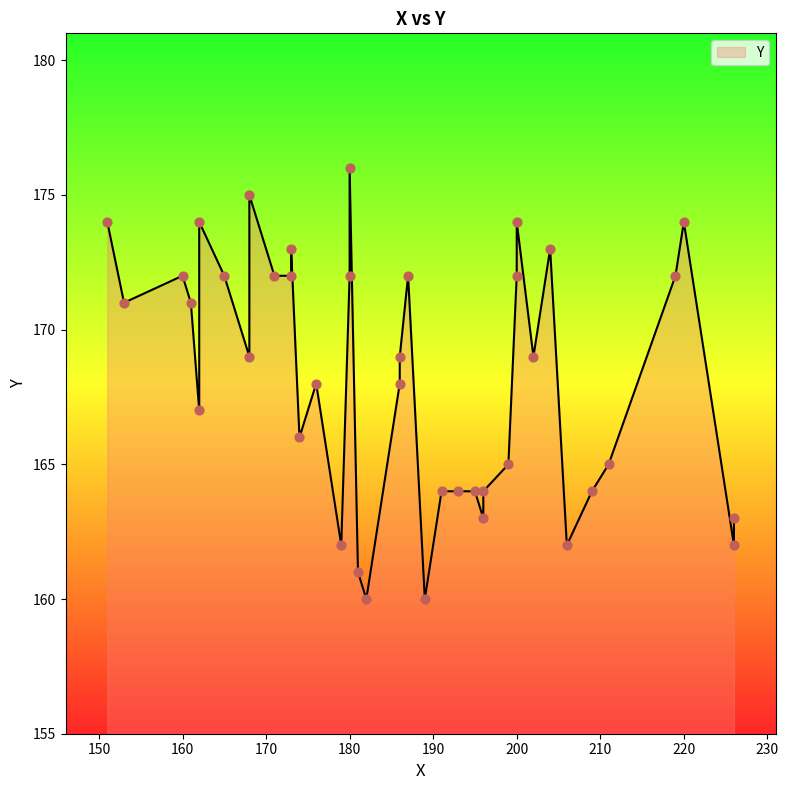

Between 24 and 39, which is larger?

39